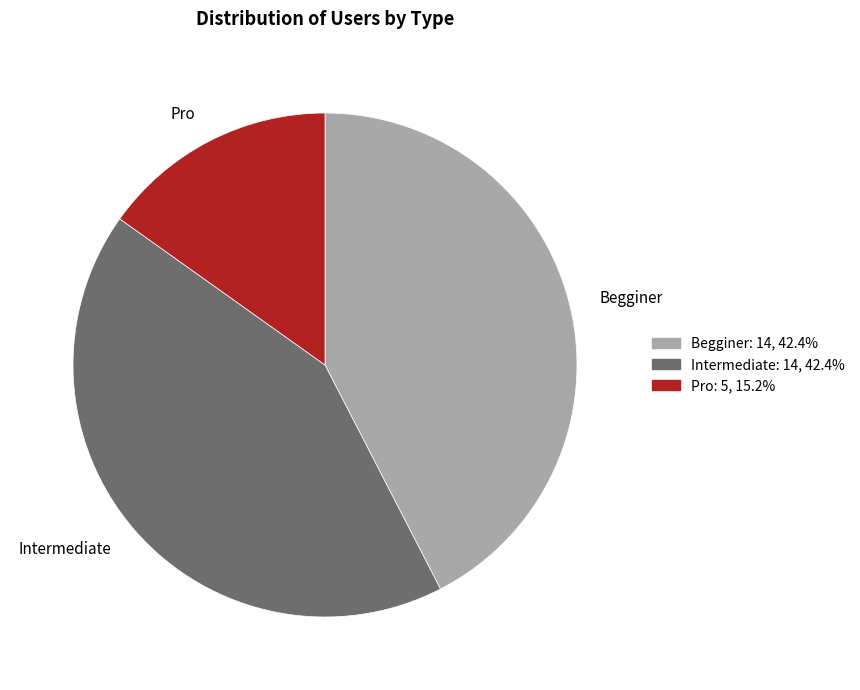

How many segments does this pie chart have?

3